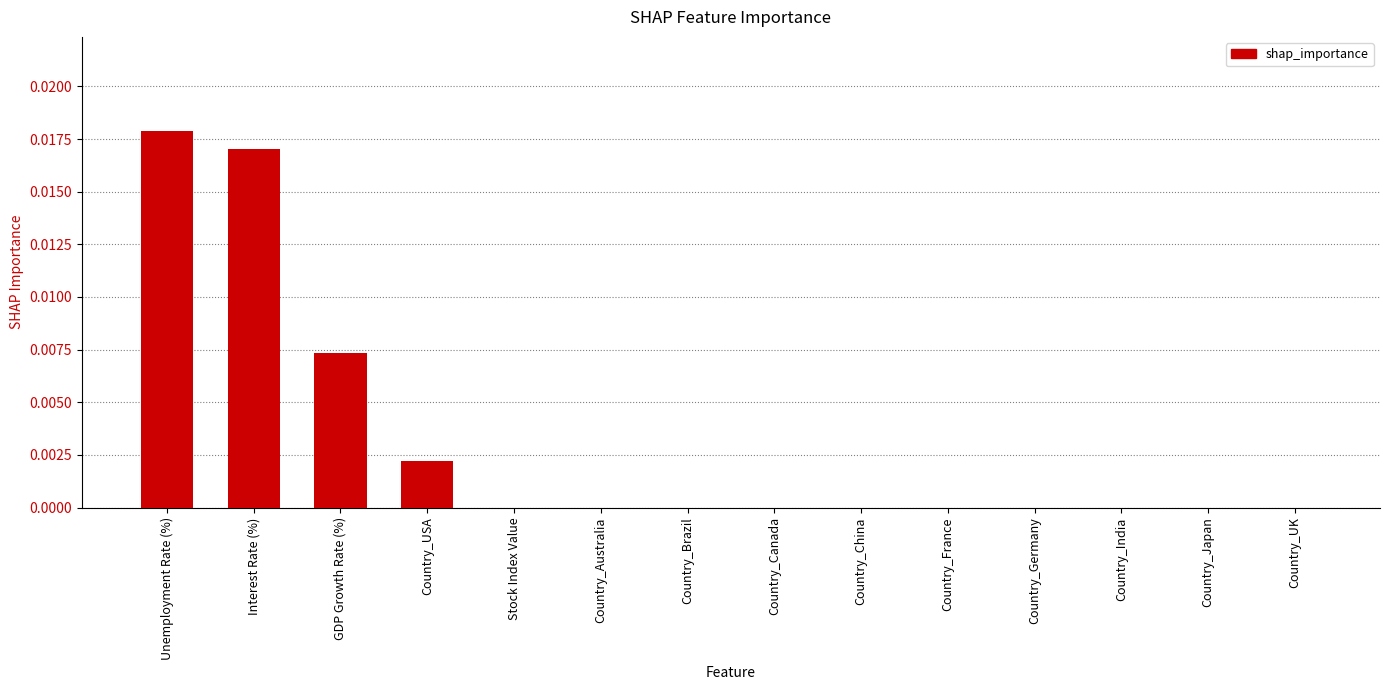

Which label corresponds to the largest value in the chart?

Unemployment Rate (%)